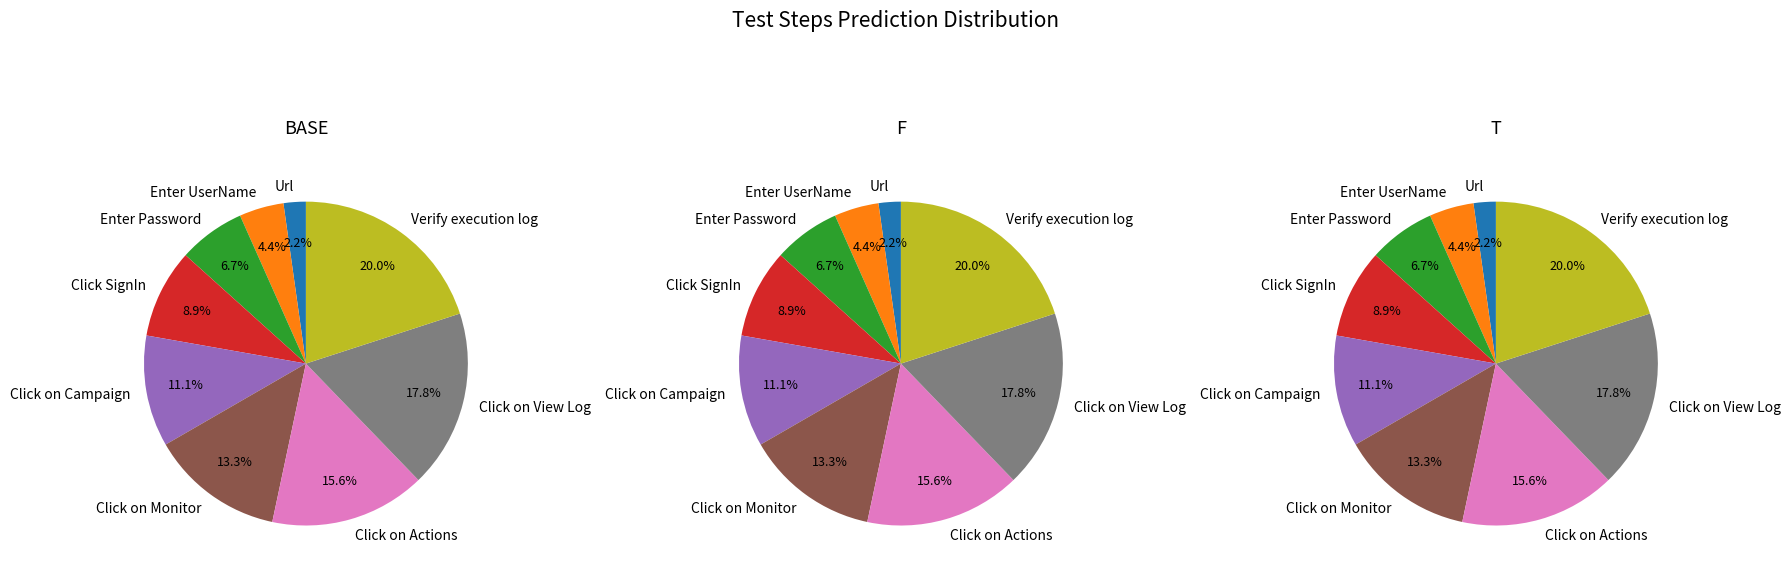

What is the change in value from Click SignIn to Verify whether execution log text visible?

+5